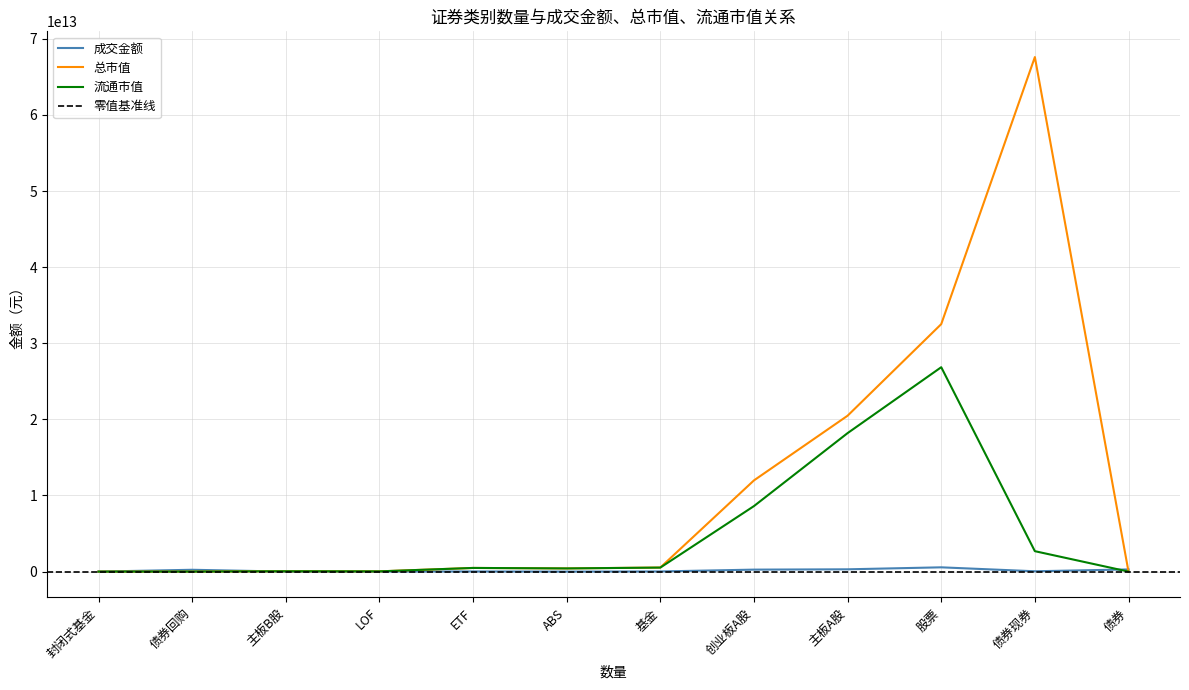

List the series in order of their overall mean, lowest first.

成交金额, 流通市值, 总市值